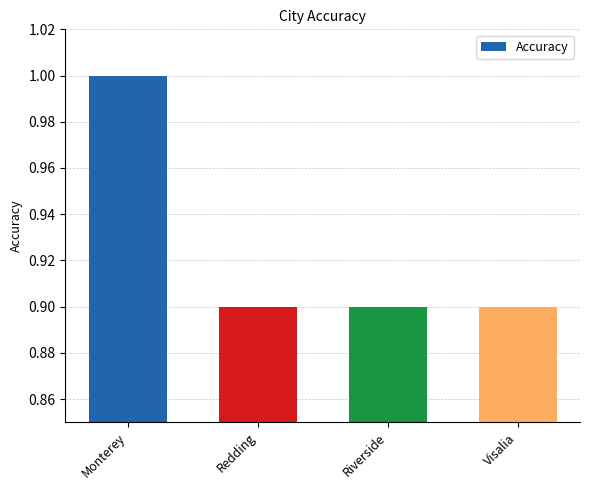

Are the bars horizontal?

No